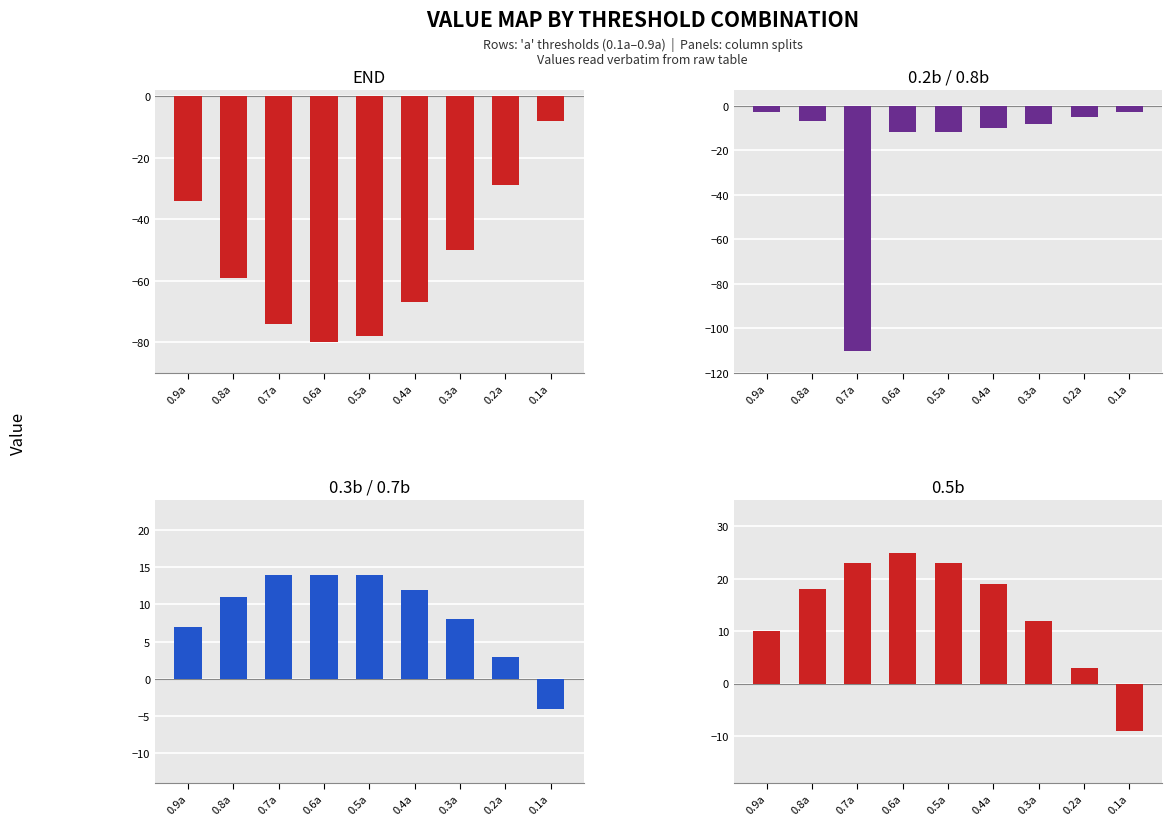

The value of 0.2b / 0.8b at 0.3a is -5. True or false?

False